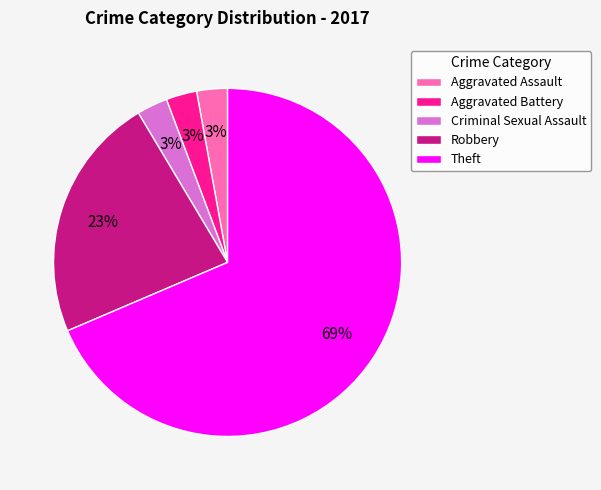

Does Theft account for over 50% of the chart?

Yes